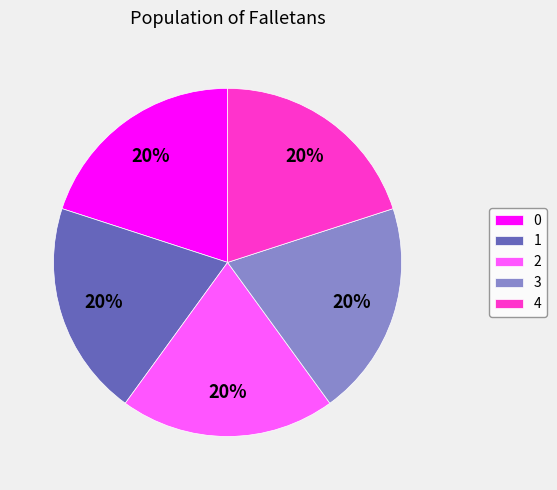

True or false: 2 accounts for 20% of the total.

True